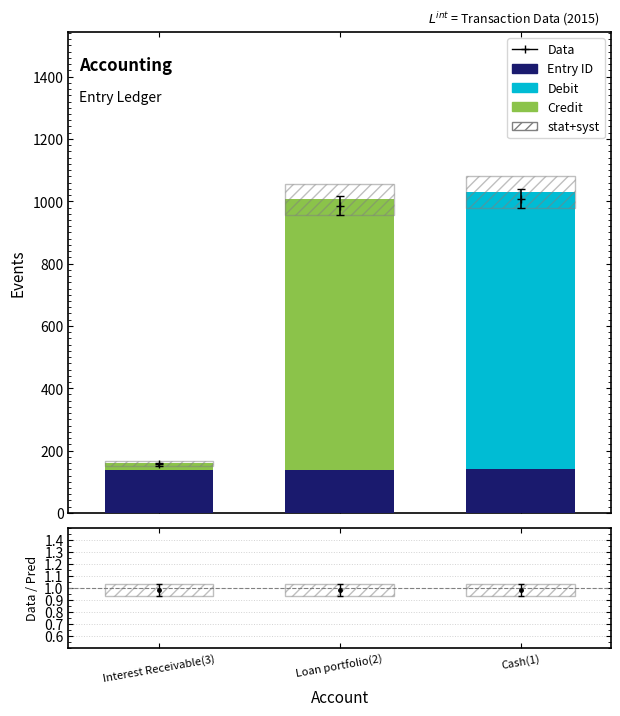

Count the number of categories in the chart.

3